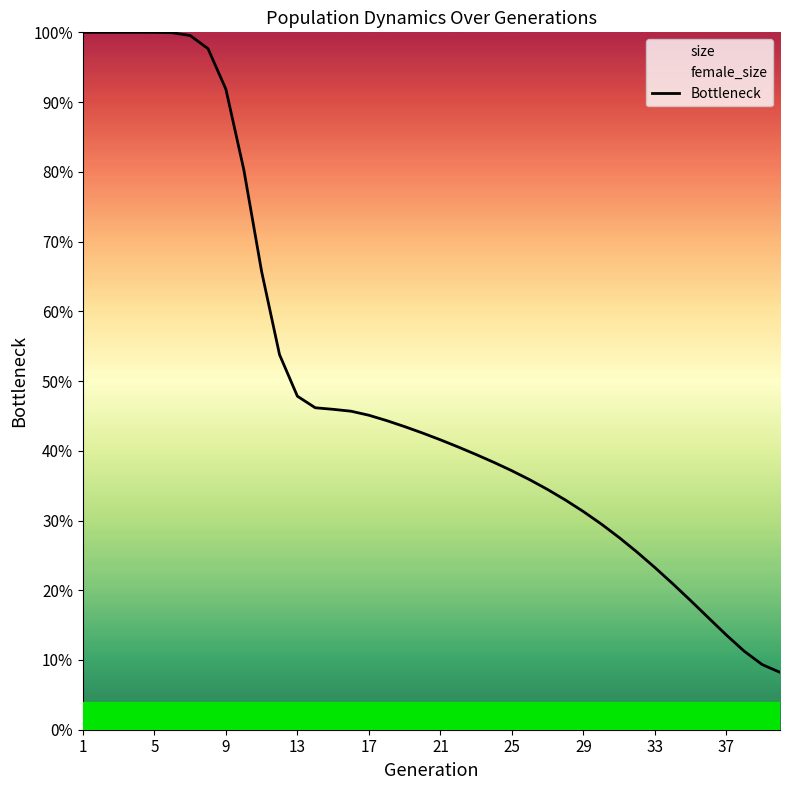

What is the maximum value shown in the chart?

1.0